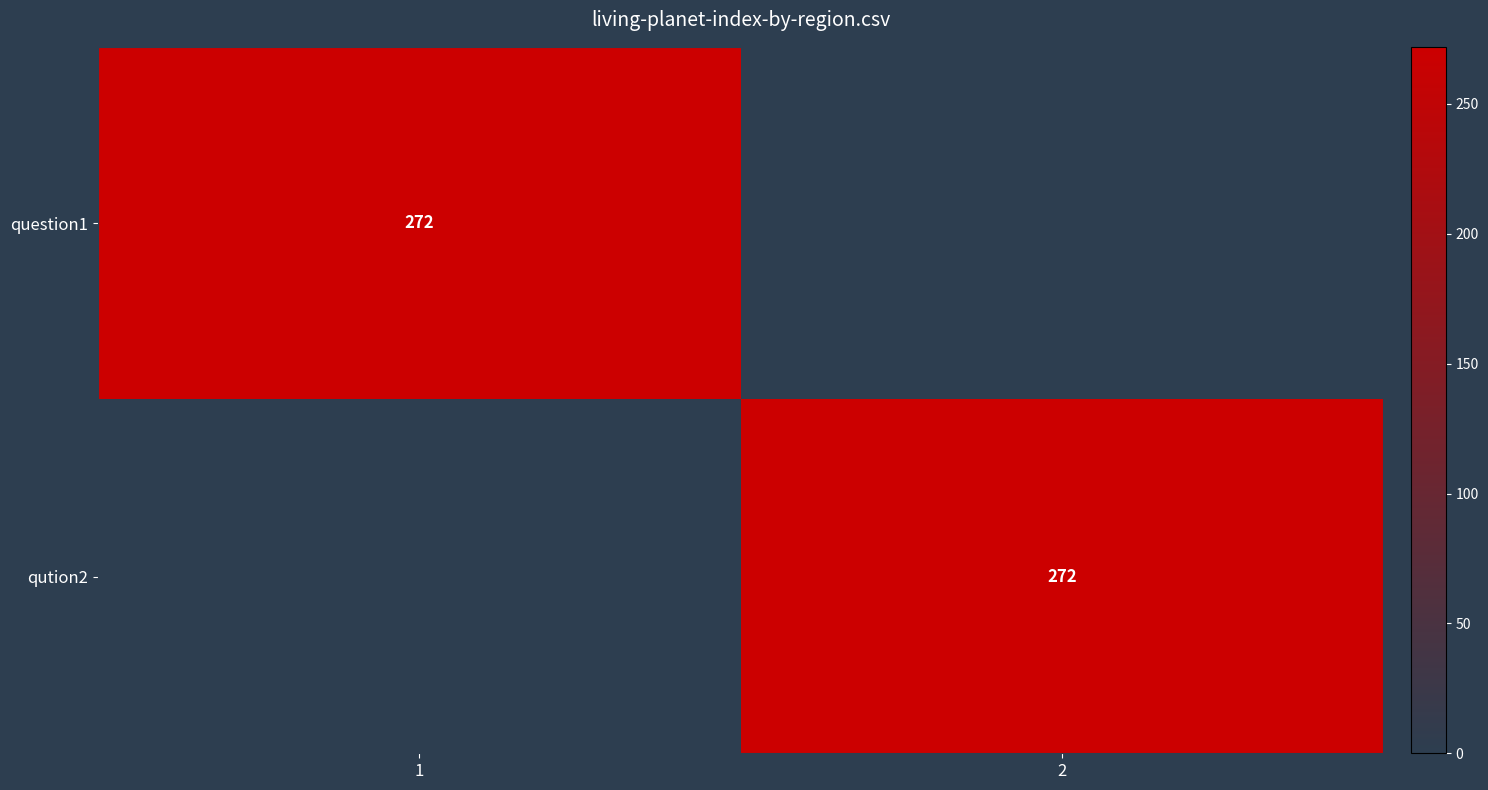

Rank the series at 2 from highest to lowest value.

qution2, question1